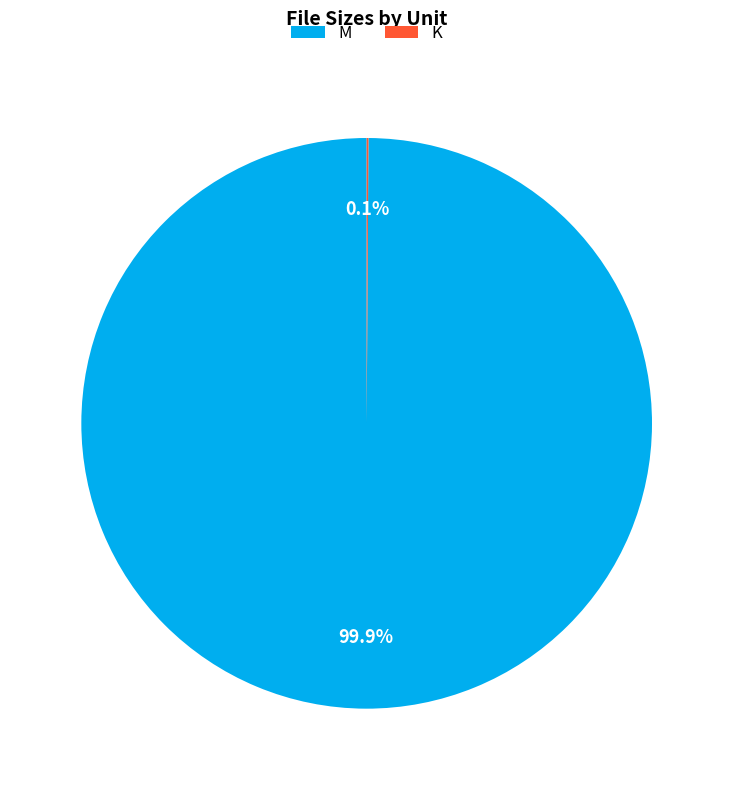

Which category has the biggest portion of the pie?

M